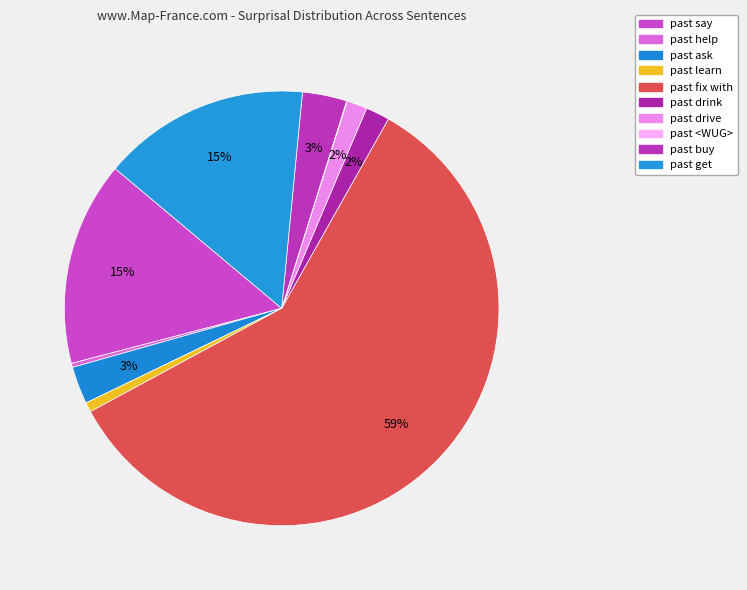

To the nearest percent, what portion does past buy represent?

3%